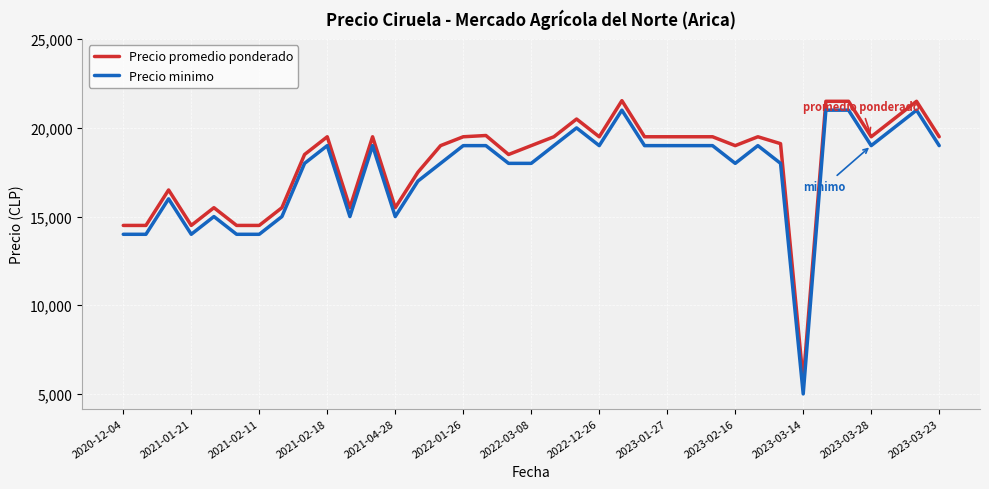

What is the minimum value for Precio minimo?

5000